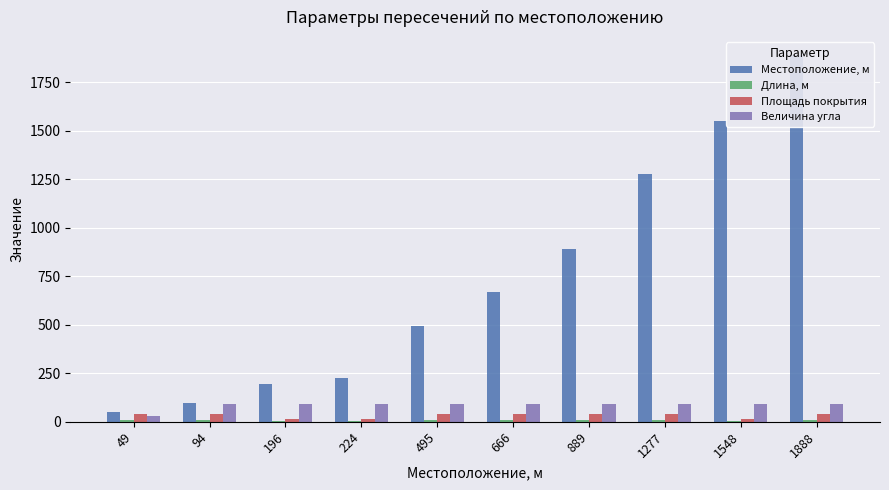

Rank the series by their maximum value, from highest to lowest.

Местоположение, м, Величина угла, Площадь покрытия, Длина, м